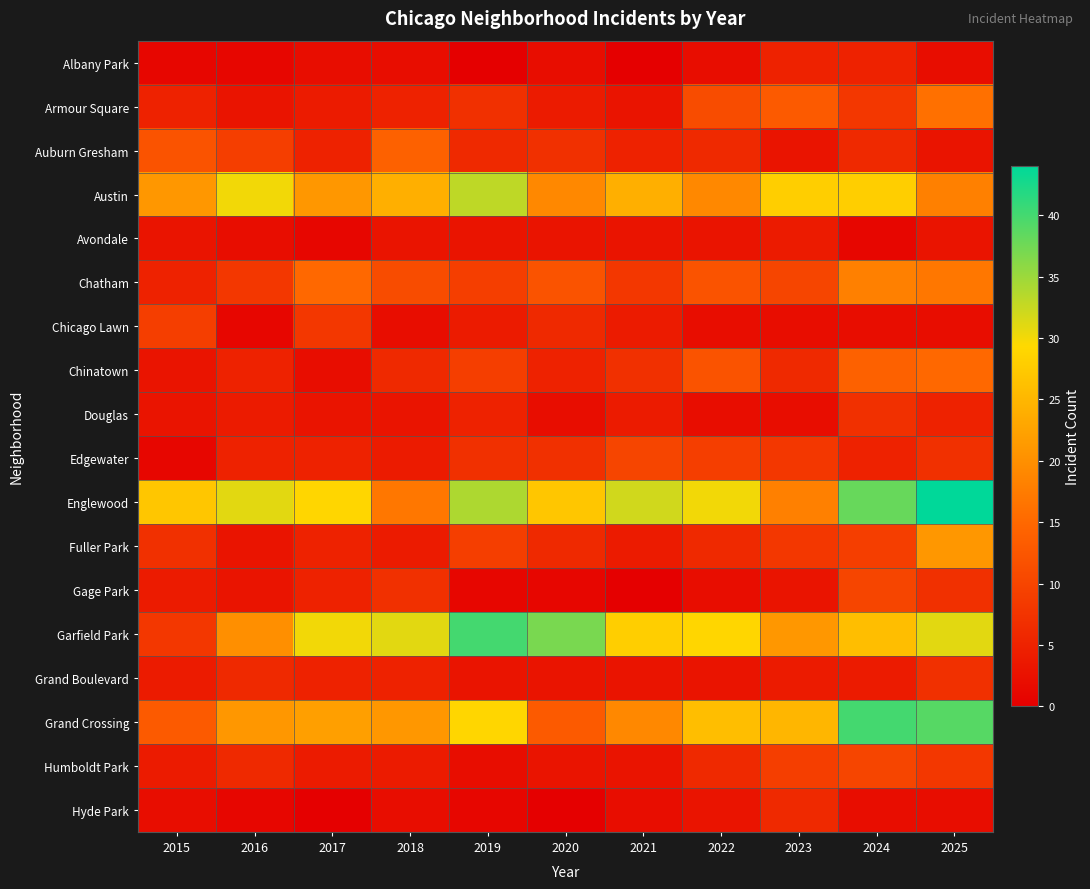

At how many categories does at least one series exceed 15?

11